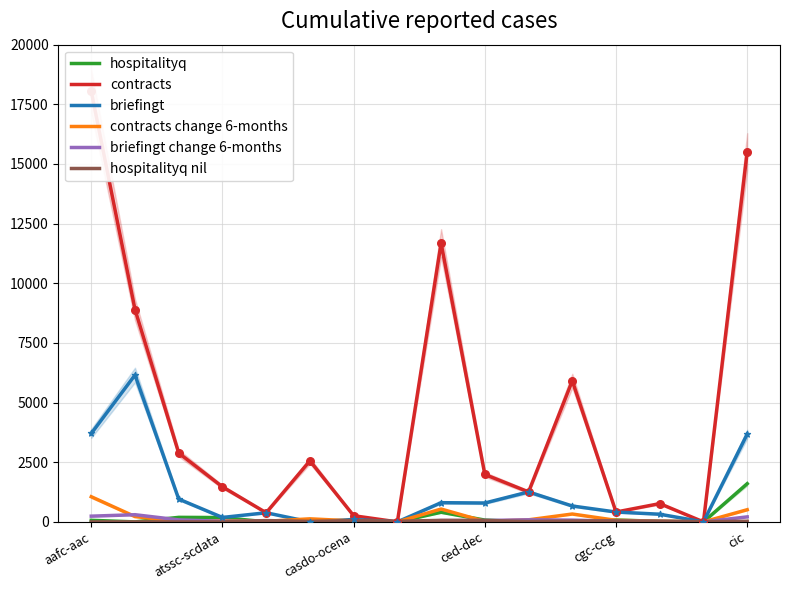

What is the total value across all series at aafc-aac?

23107